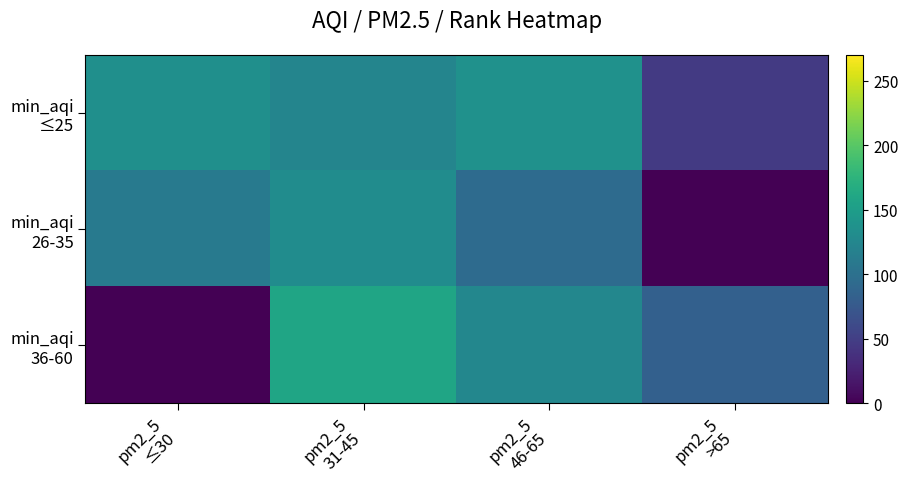

What is the spread (max minus min) of values at pm2_5
>65?

82.3